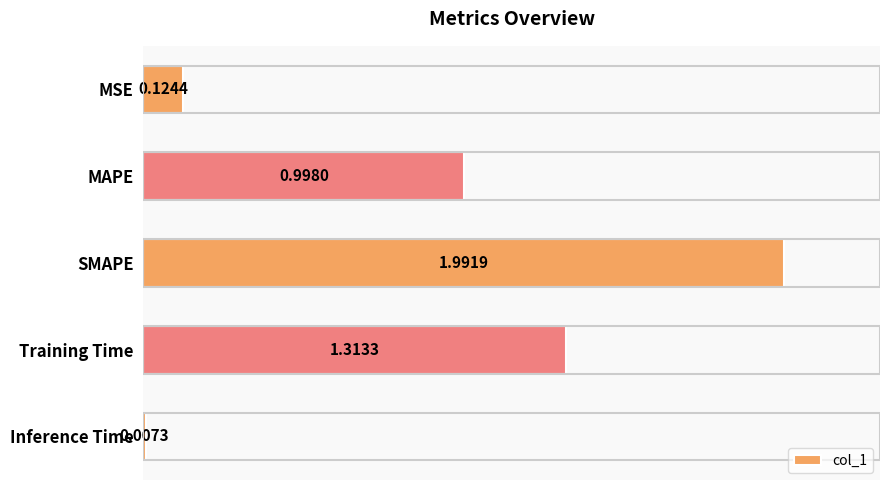

What is the change in value from MAPE to SMAPE?

+1.0